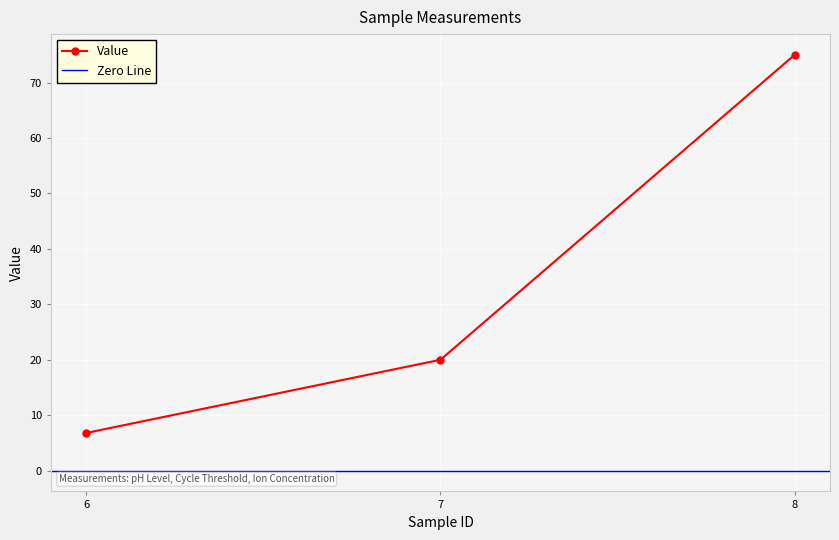

Reading left to right, extract all data points from this chart.

6.8	20.0	75.0